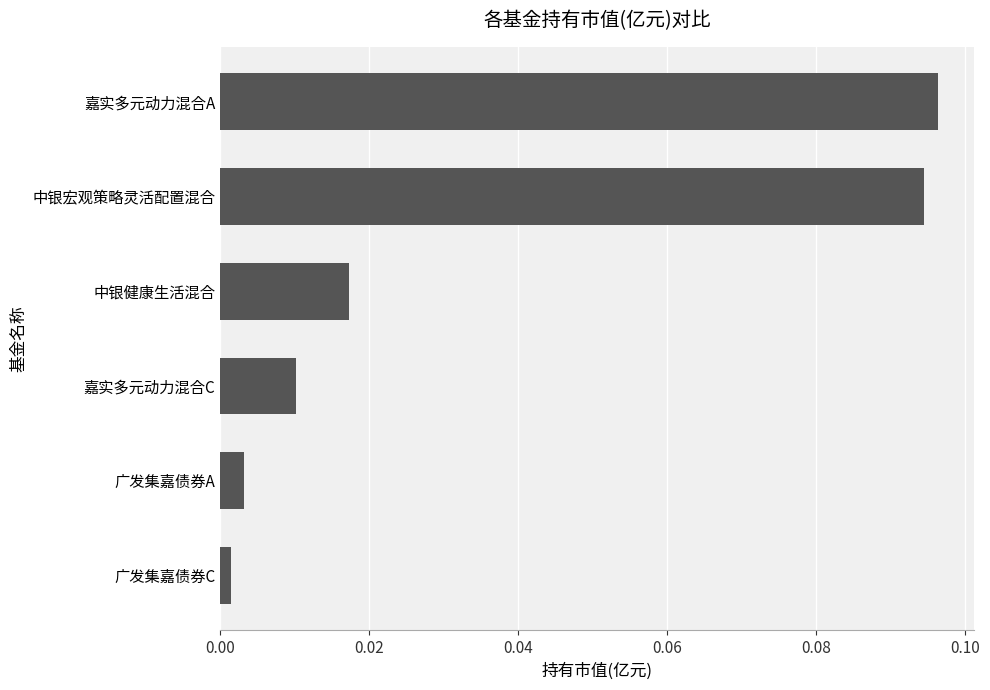

What is the sum of all values?

0.2